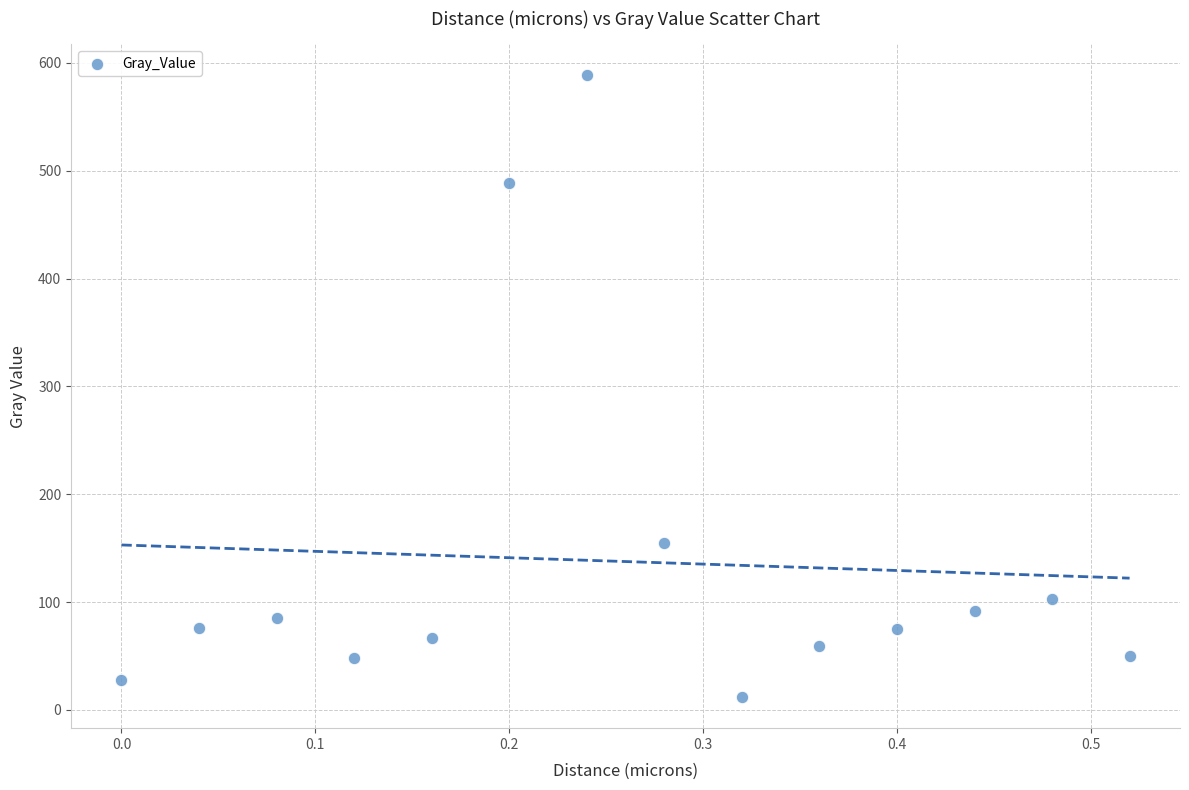

What Y value in the scatter plot is closest to 300?

154.9